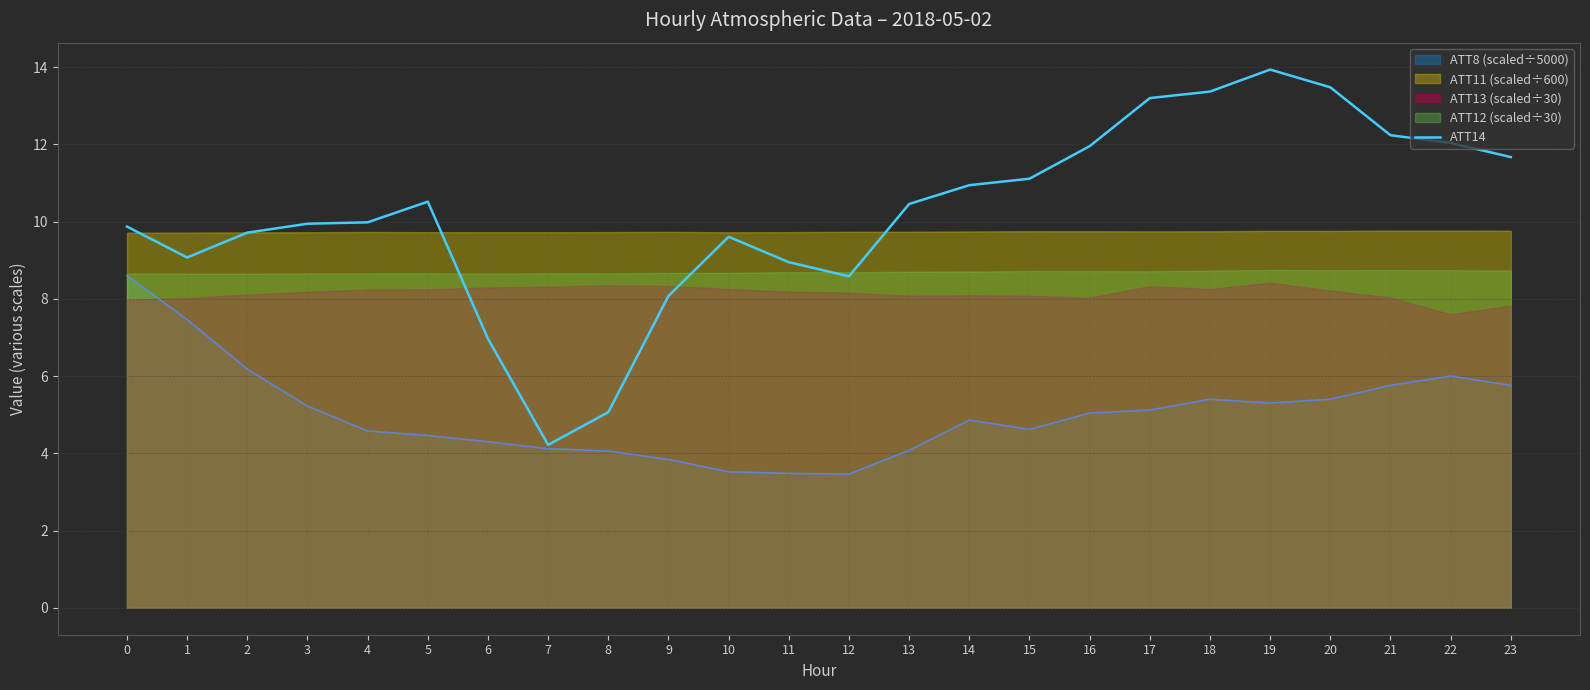

What is the sum of all values?

244.9